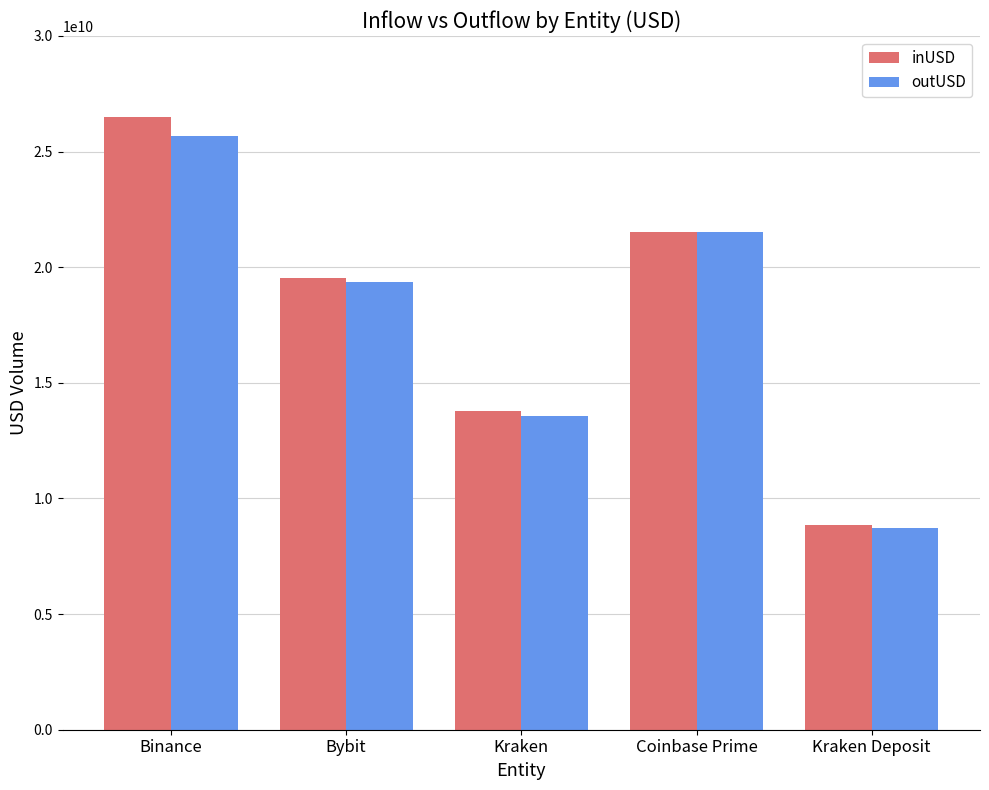

What is the smallest value displayed?

8723491928.3